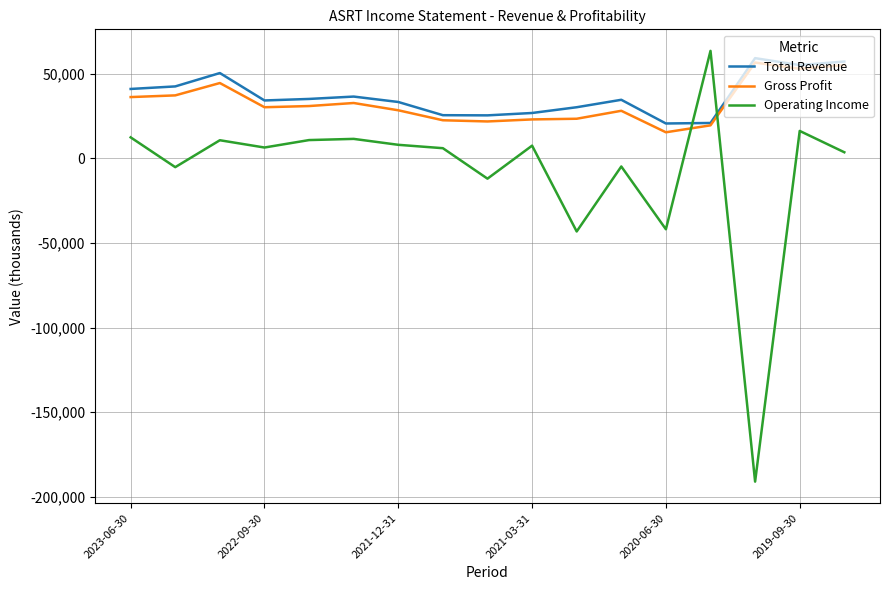

True or false: Operating Income has more than 0 points higher than both neighbors.

True